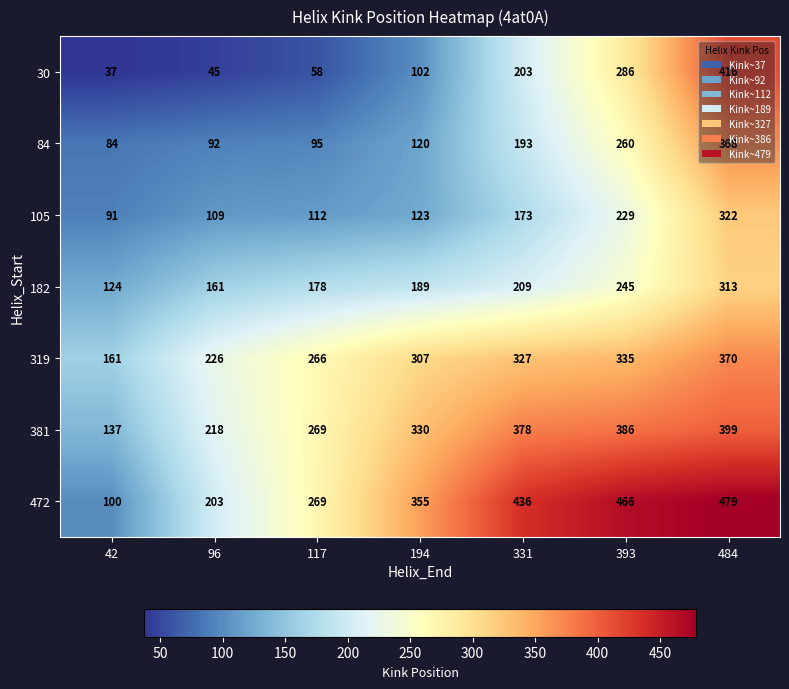

At how many categories does at least one series exceed 229?

5